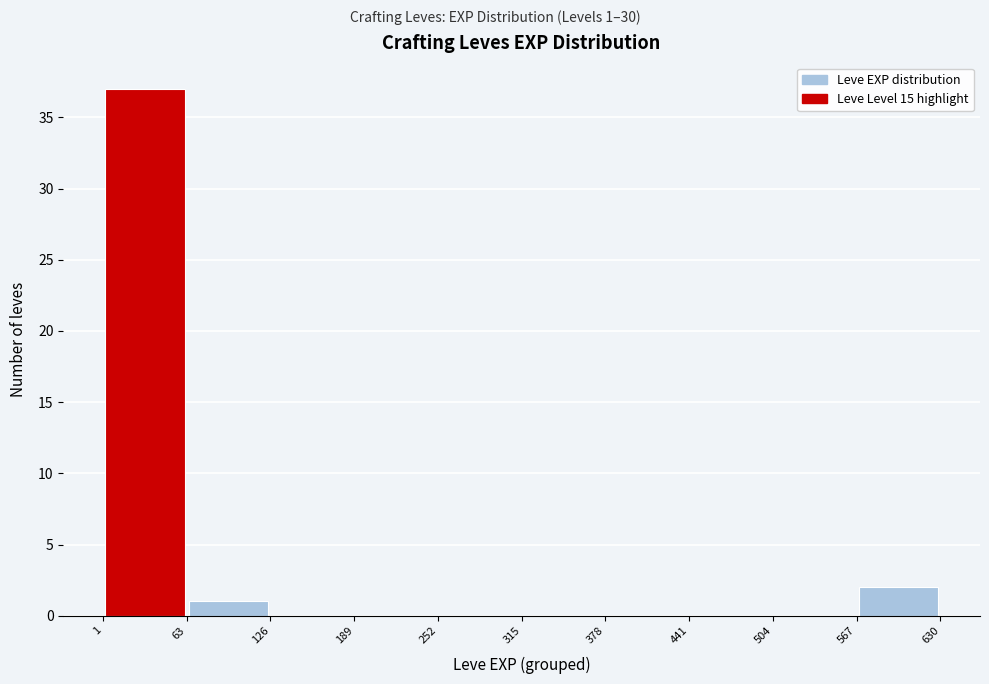

Which range on the x-axis has the tallest bar?

1 to 63